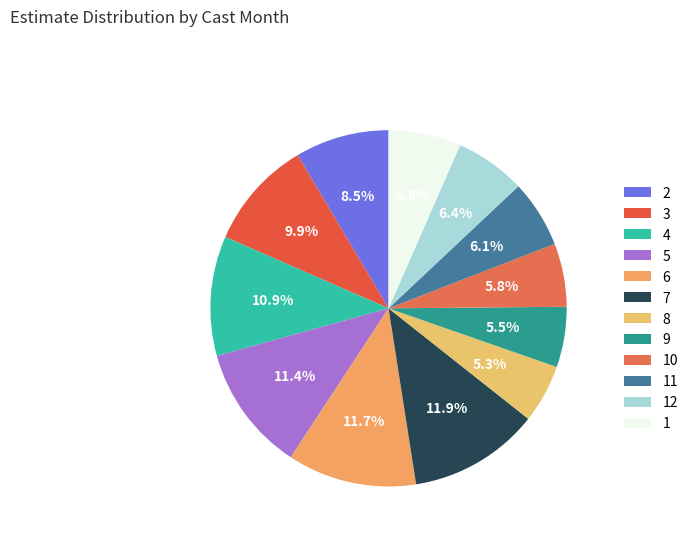

Does 6 represent more than half of the total?

No